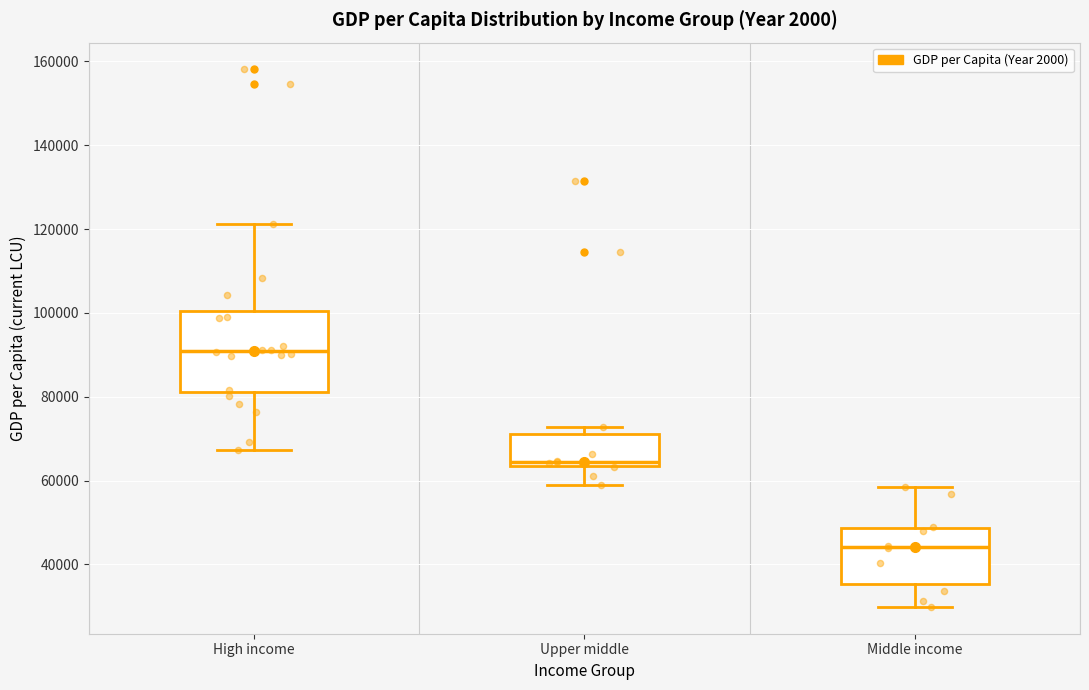

Comparing the boxes themselves (not the whiskers), which one is the tallest?

High income